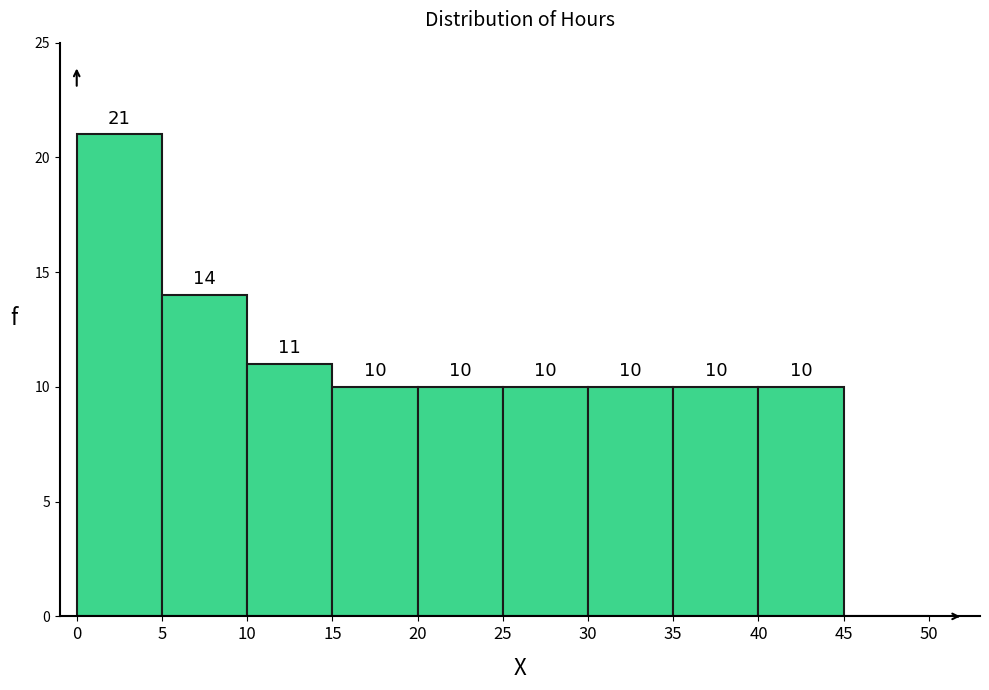

Over which range of the x-axis is the bar tallest?

0 to 5